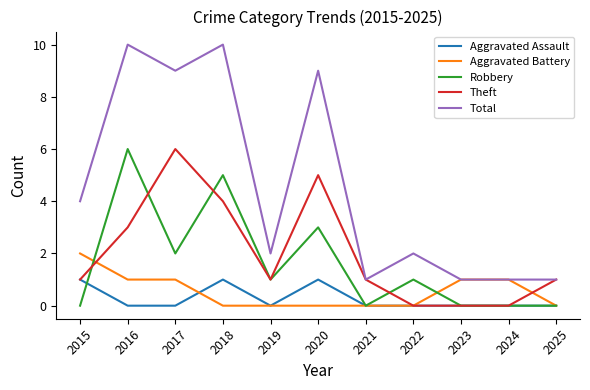

How many lines are shown in the chart?

5